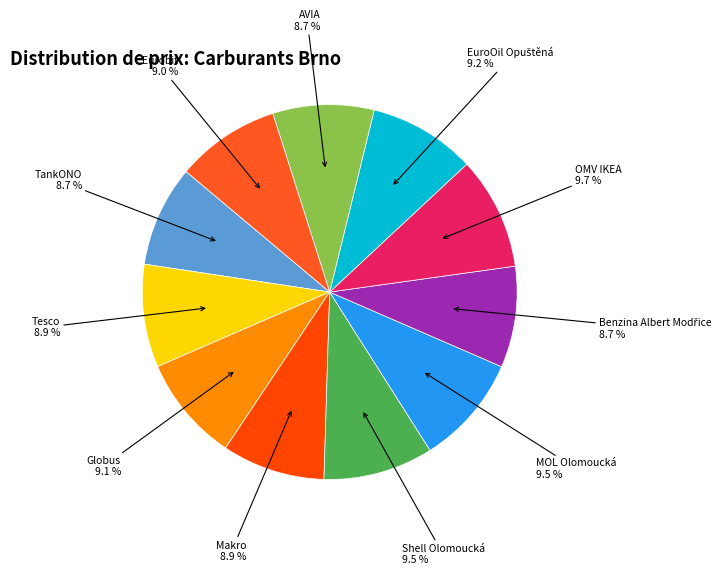

Is there any slice that represents more than half of the pie?

No